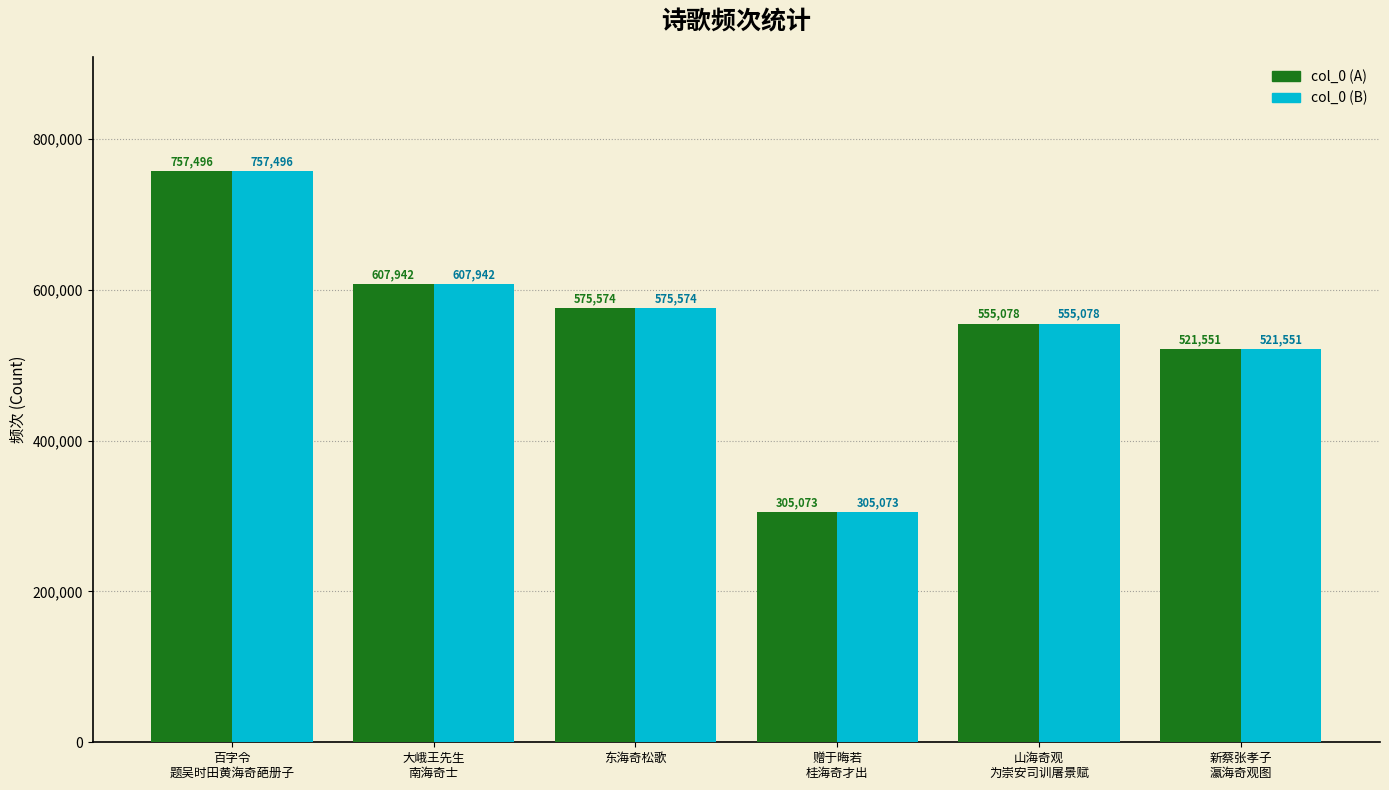

Which category has the lowest value in the col_0 (B) series?

赠于晦若
桂海奇才出